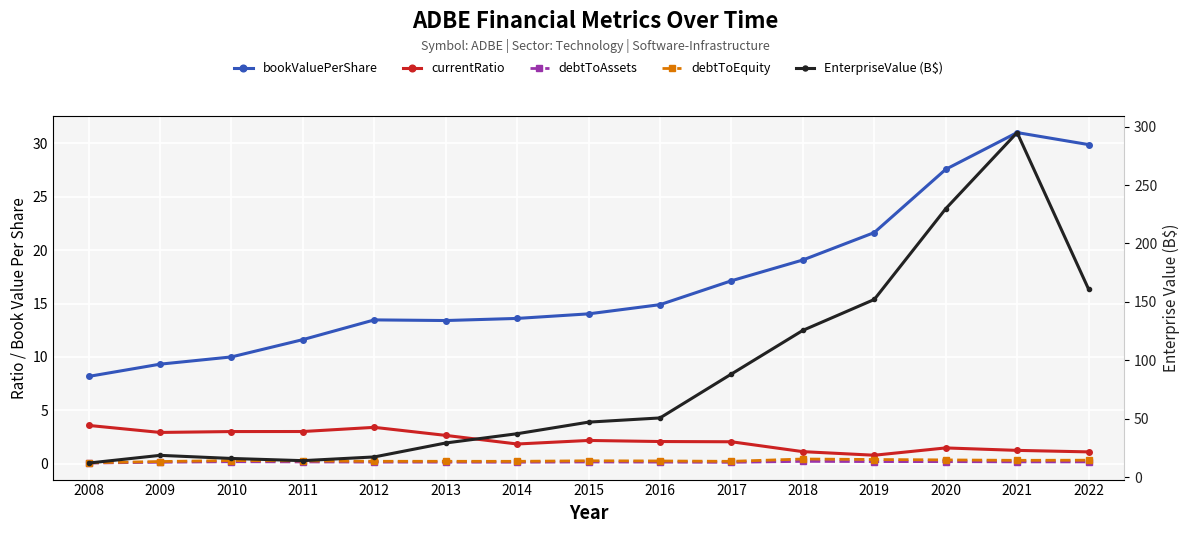

Rank the series at 2021 from highest to lowest value.

EnterpriseValue (B$), bookValuePerShare, currentRatio, debtToEquity, debtToAssets